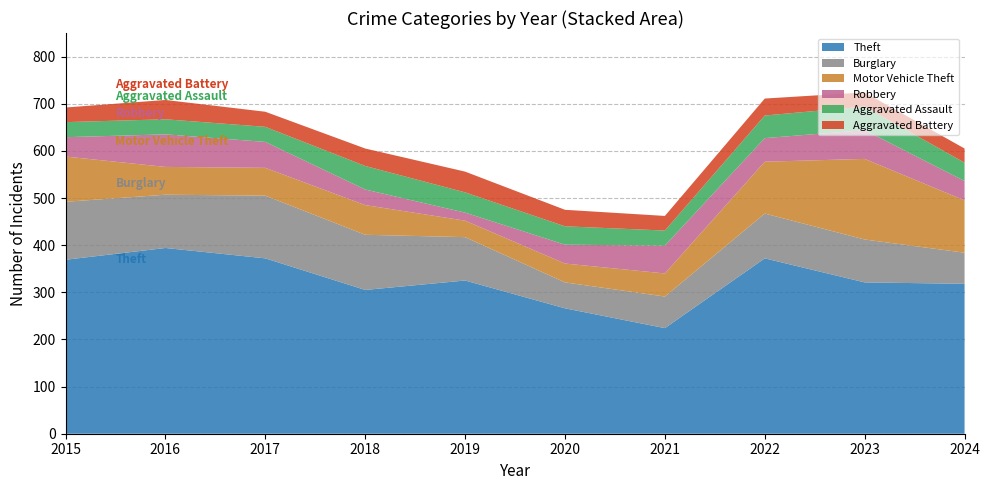

Reading left to right, list all the values displayed in this chart.

Theft: 2015=369	2016=394	2017=372	2018=305	2019=325	2020=266	2021=224	2022=372	2023=321	2024=318
Burglary: 2015=123	2016=113	2017=133	2018=117	2019=92	2020=55	2021=67	2022=95	2023=91	2024=66
Motor Vehicle Theft: 2015=96	2016=59	2017=59	2018=63	2019=35	2020=40	2021=49	2022=110	2023=171	2024=111
Robbery: 2015=41	2016=69	2017=55	2018=33	2019=17	2020=40	2021=59	2022=50	2023=61	2024=41
Aggravated Assault: 2015=32	2016=32	2017=32	2018=50	2019=43	2020=39	2021=32	2022=48	2023=50	2024=39
Aggravated Battery: 2015=31	2016=41	2017=32	2018=37	2019=44	2020=35	2021=31	2022=36	2023=30	2024=30